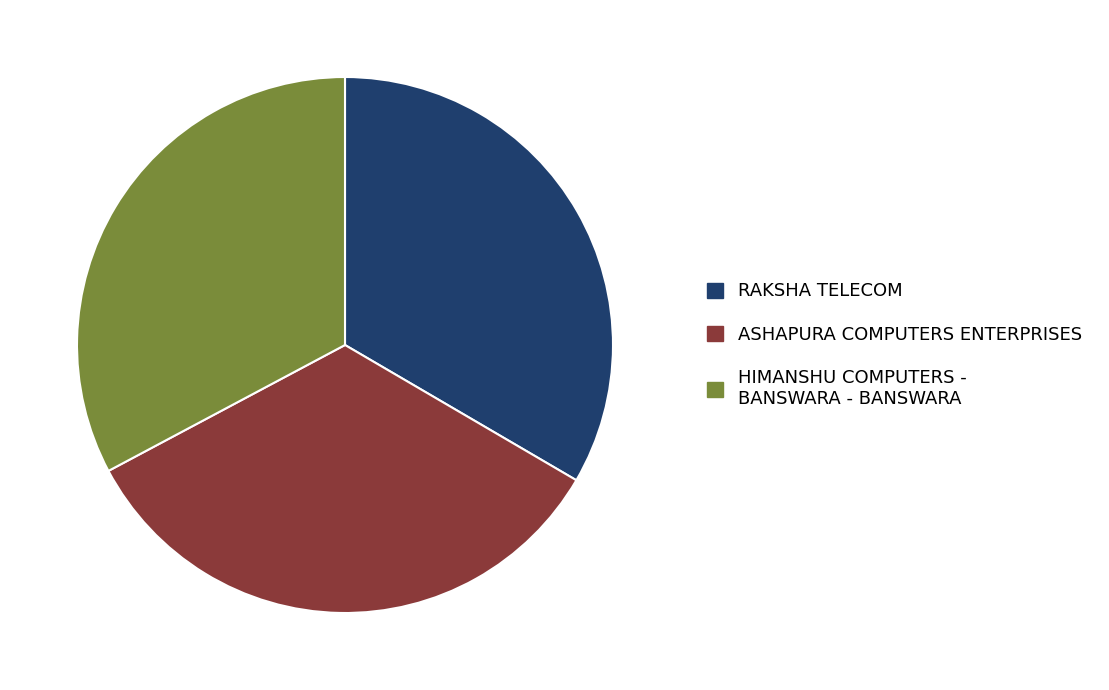

Which has a higher value, HIMANSHU COMPUTERS - BANSWARA - BANSWARA or RAKSHA TELECOM?

RAKSHA TELECOM